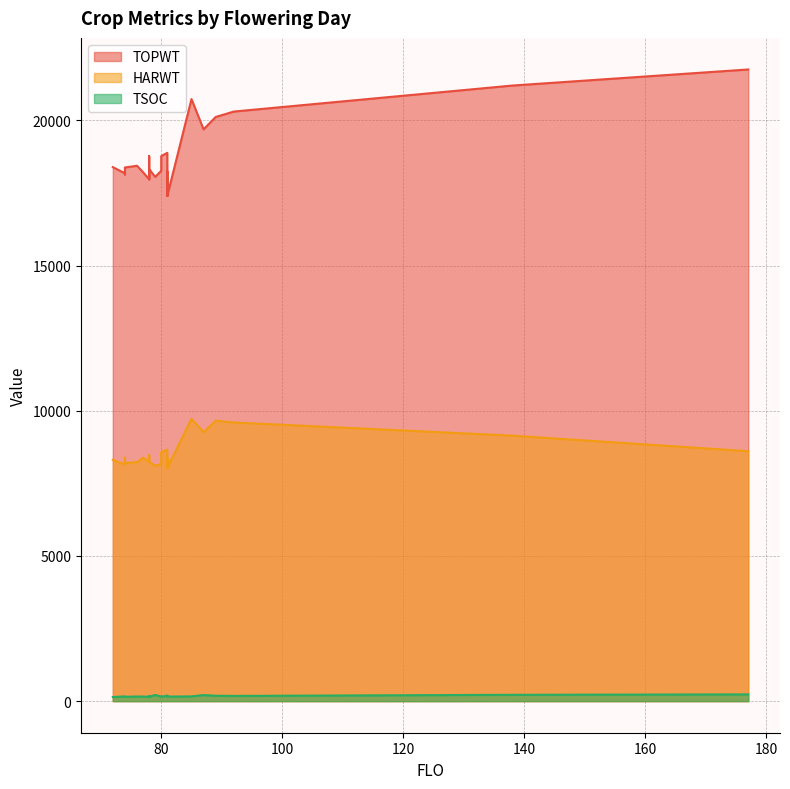

Where does the HARWT series first go above 8383?

74